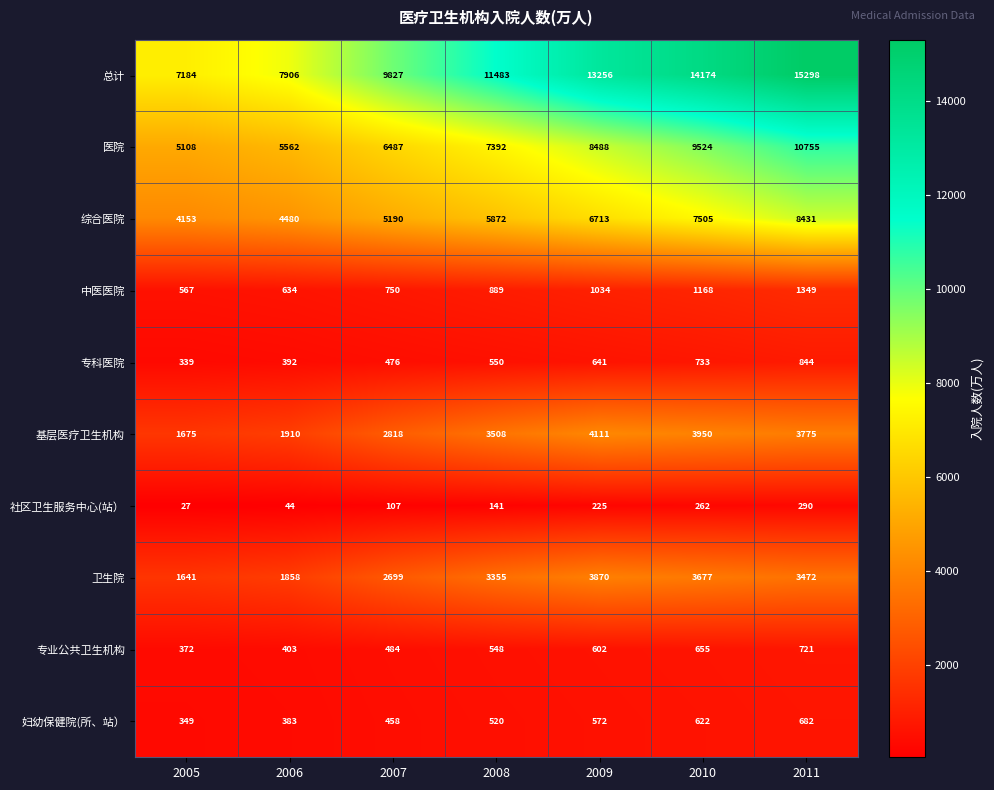

What is the smallest value displayed?

27